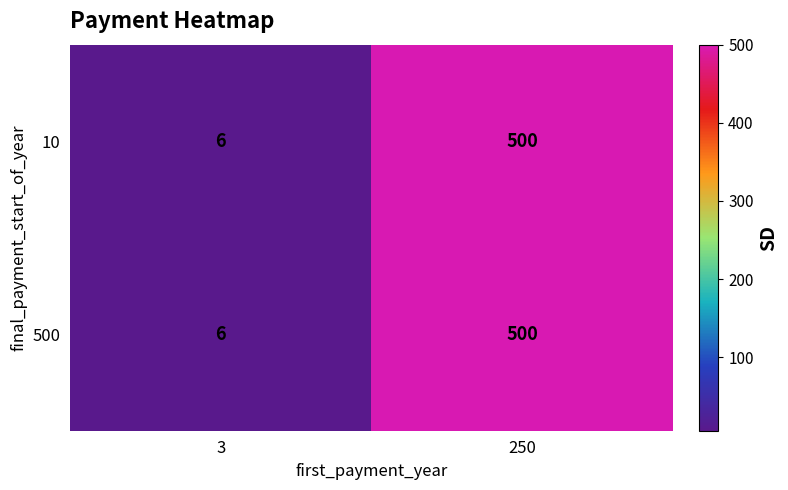

What is the smallest value displayed?

6